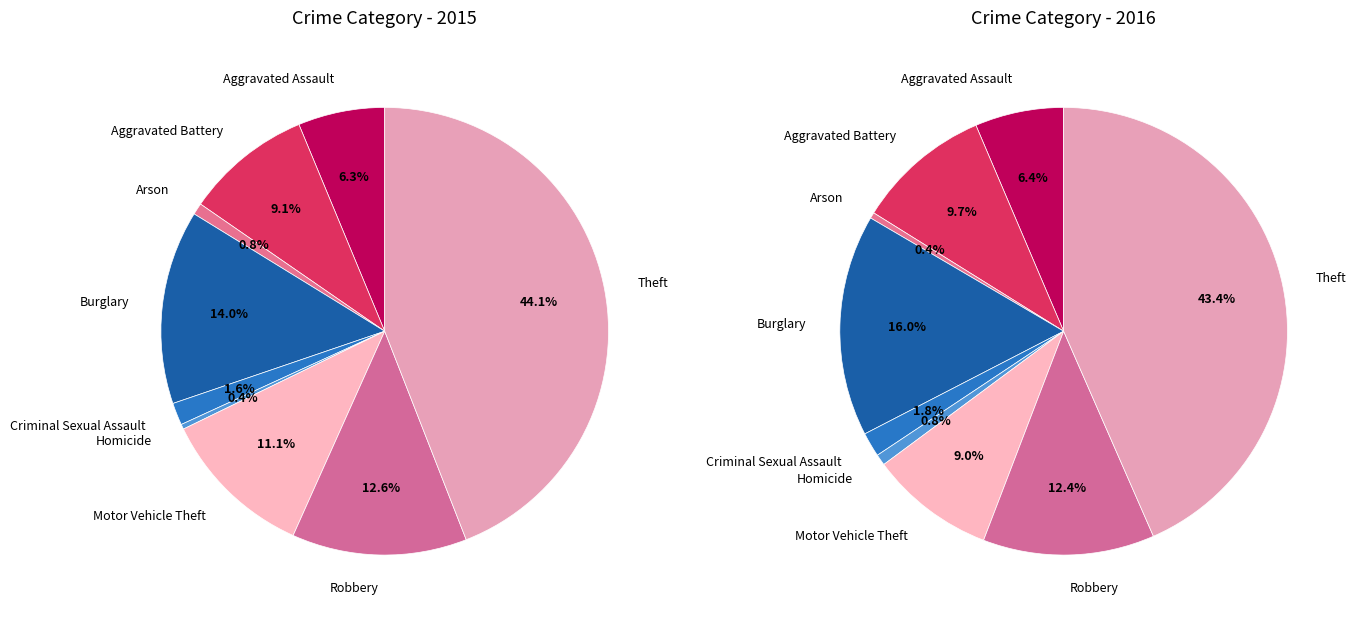

Do Criminal Sexual Assault and Motor Vehicle Theft together represent more than half of the pie?

No